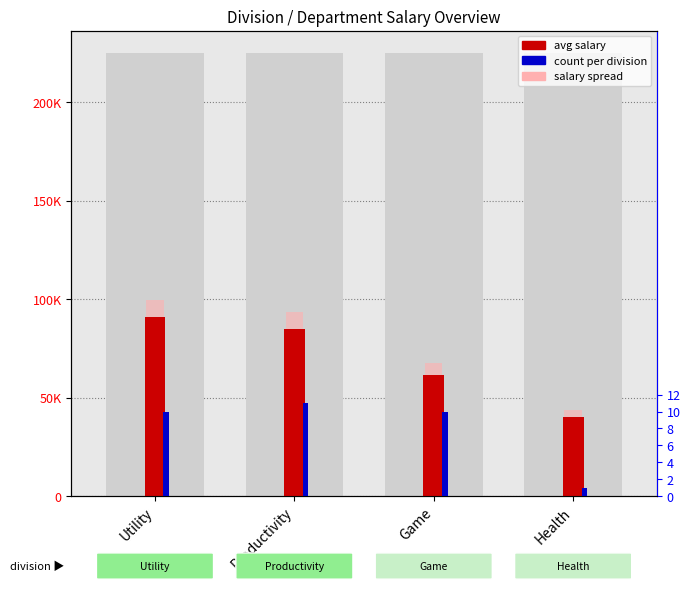

What is the minimum value shown in the chart?

1